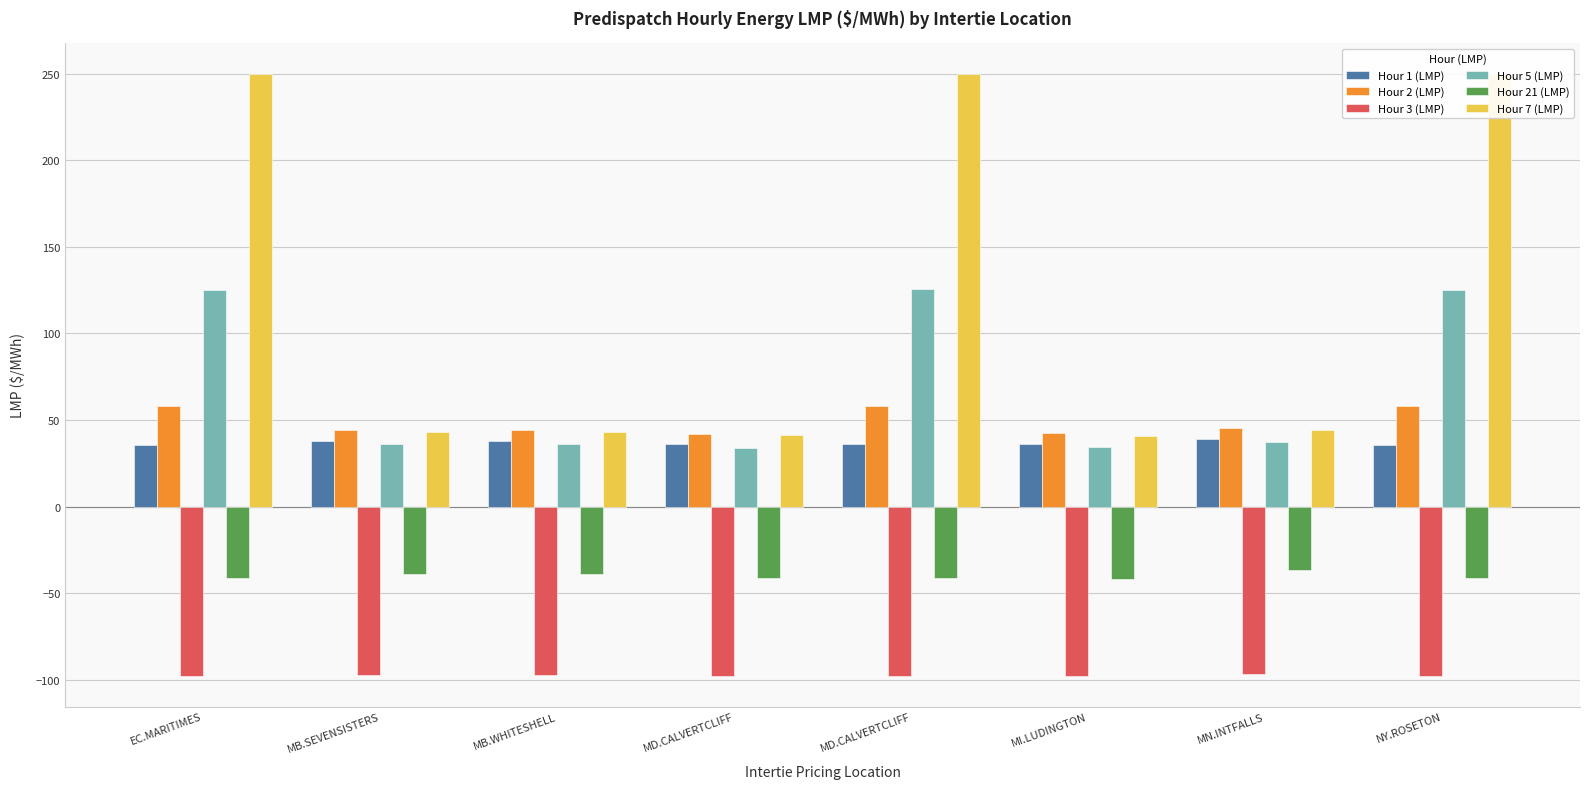

The value of Hour 7 (LMP) at MB.SEVENSISTERS is 43.2. True or false?

True